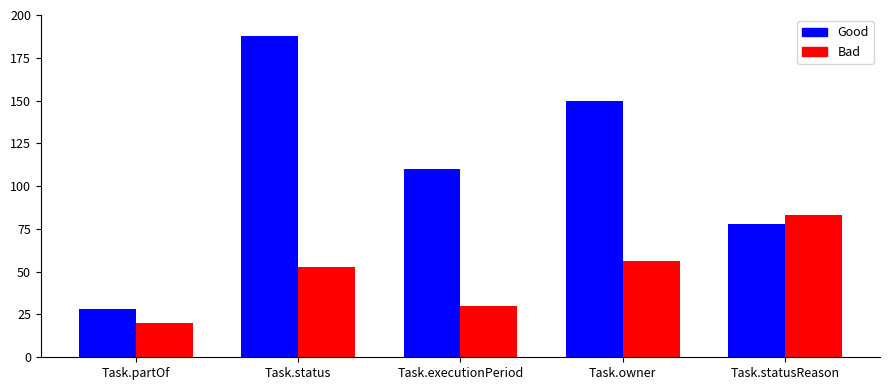

What is the difference between the highest and lowest values at Task.statusReason?

5